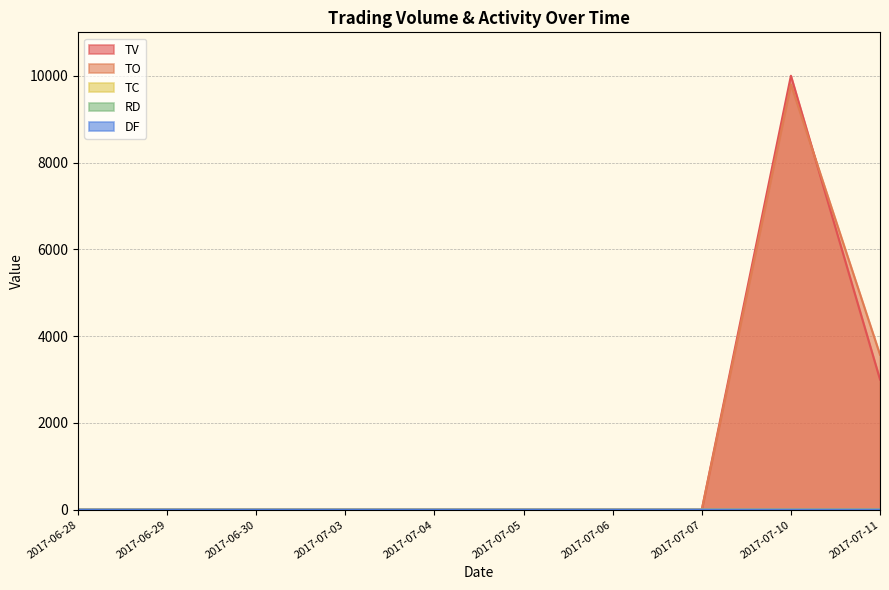

What are all the series names shown in the legend?

TV, TO, TC, RD, DF